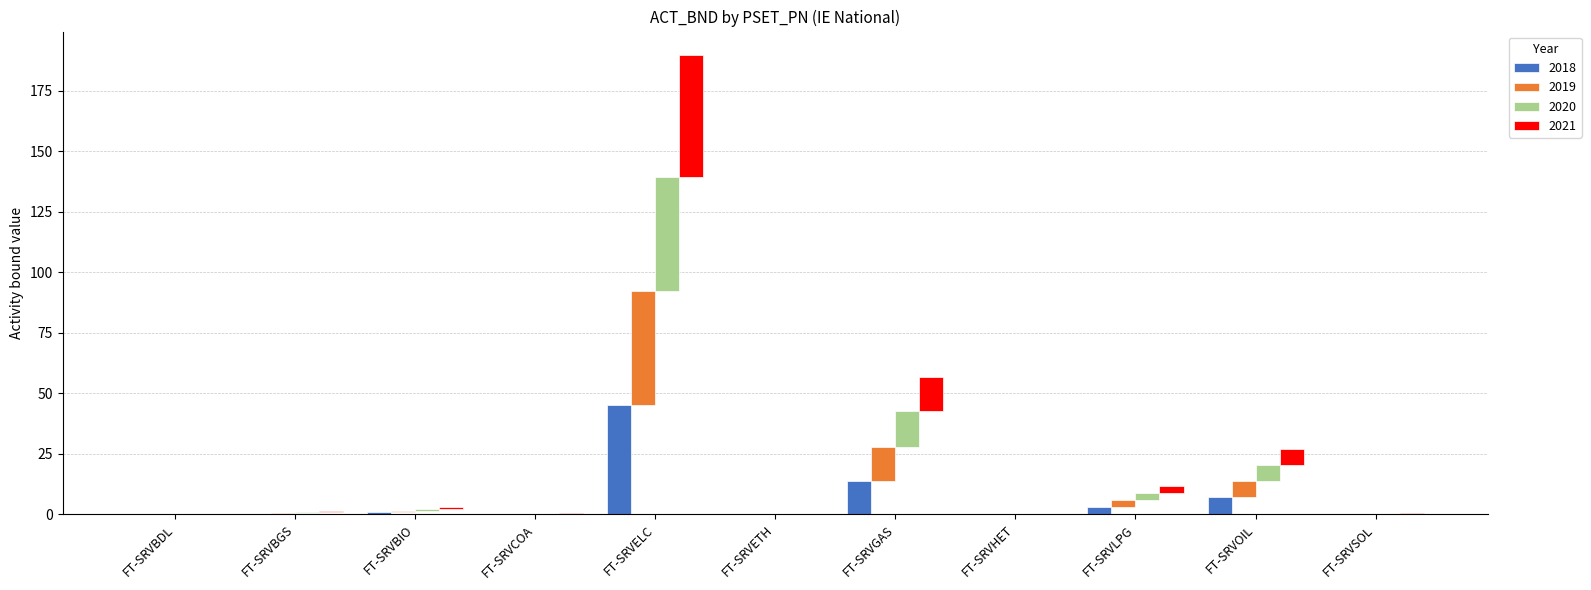

Where is 2019 nearest to the value 23?

FT-SRVGAS